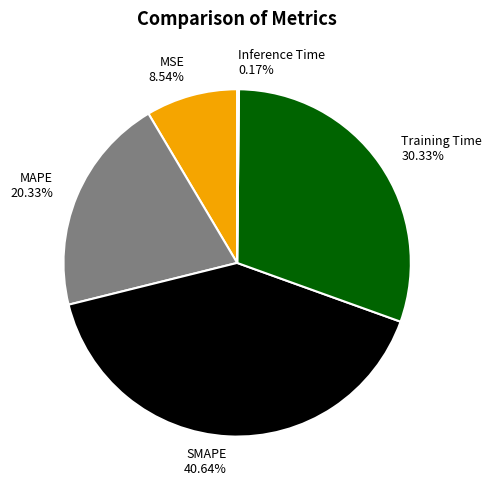

Is MAPE 20.33% the majority of the pie?

No